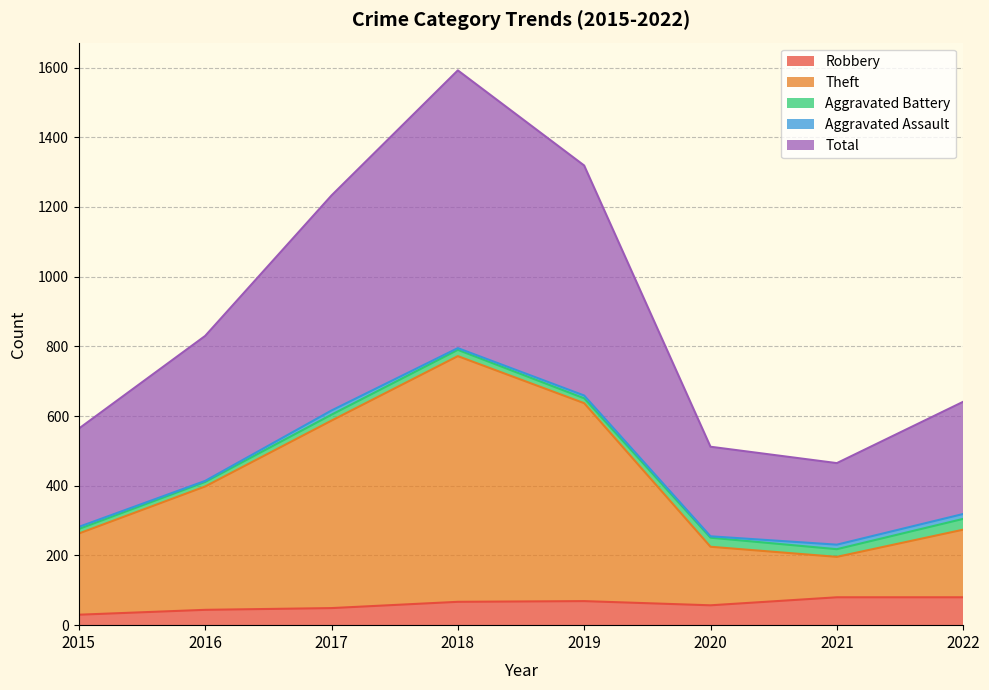

What is the maximum value for Robbery?

80